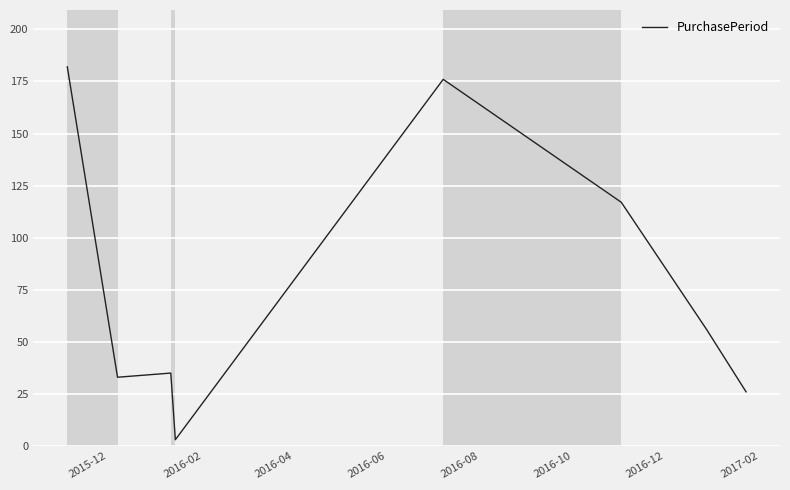

True or false: the data has more than 0 interior local peaks.

True